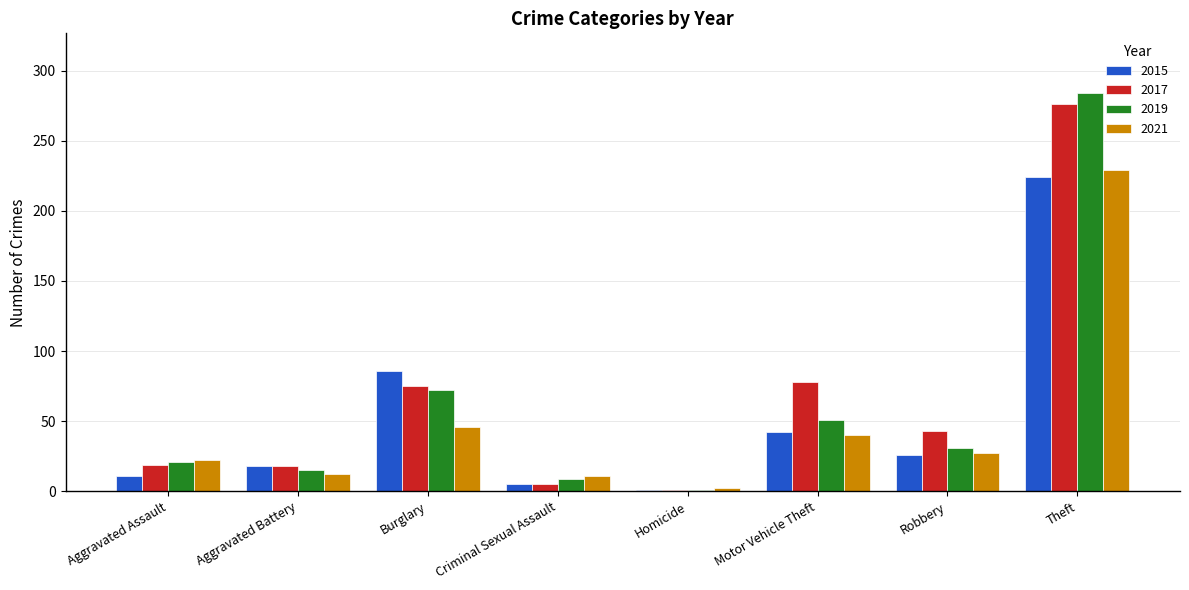

Where is 2015 nearest to the value 112?

Burglary